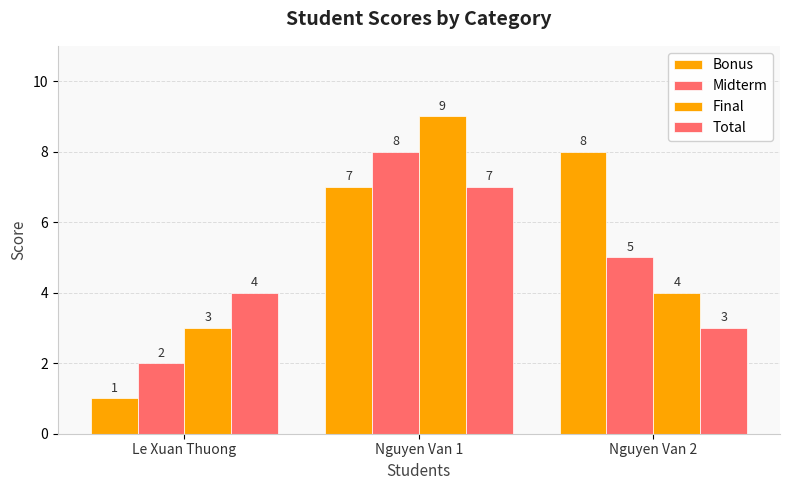

At which category is the sum across all series the highest?

Nguyen Van 1